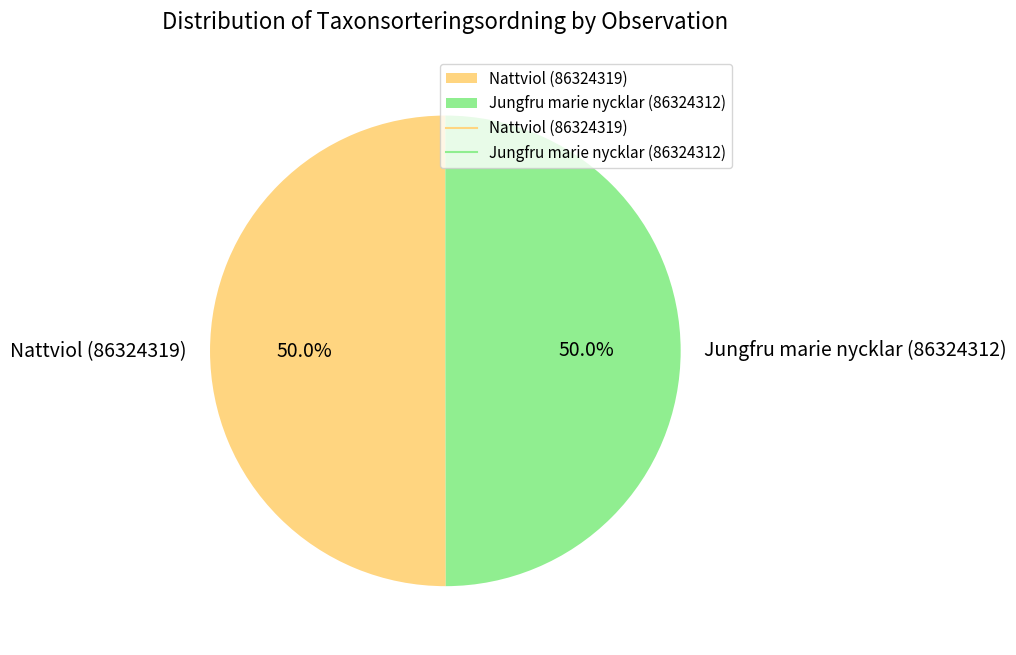

Approximately how many times larger is the value at Nattviol (86324319) compared to Jungfru marie nycklar (86324312)?

1.0